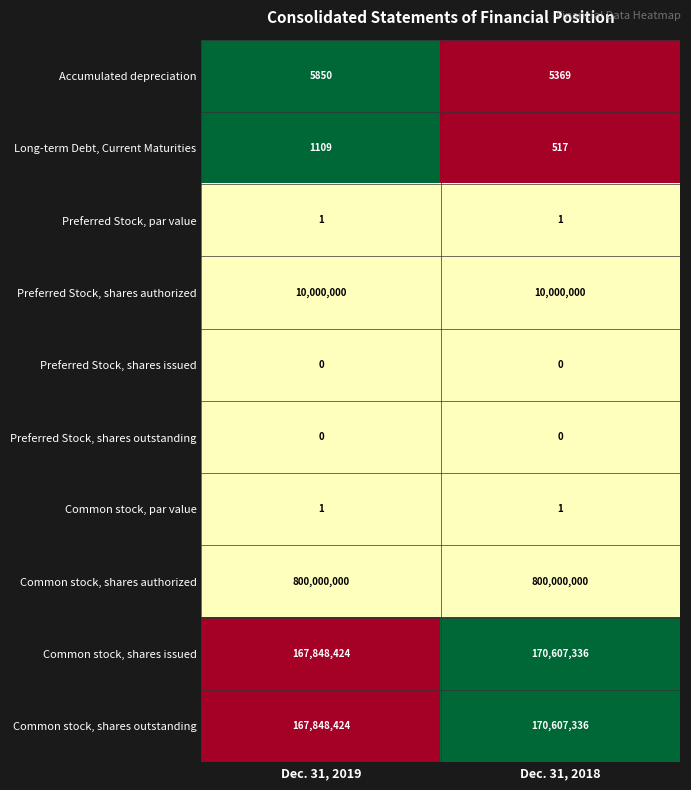

True or false: Preferred Stock, par value has a value of 1 at Dec. 31, 2018.

True